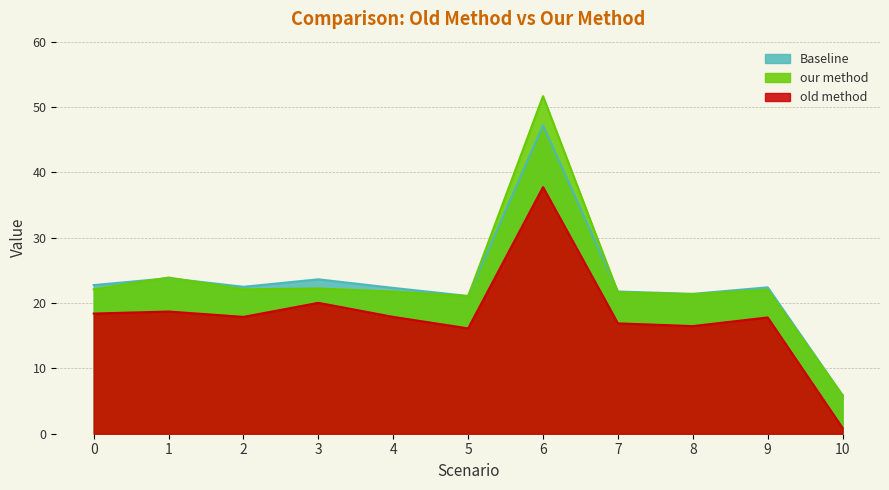

True or false: old method has more than 2 interior local peaks.

True